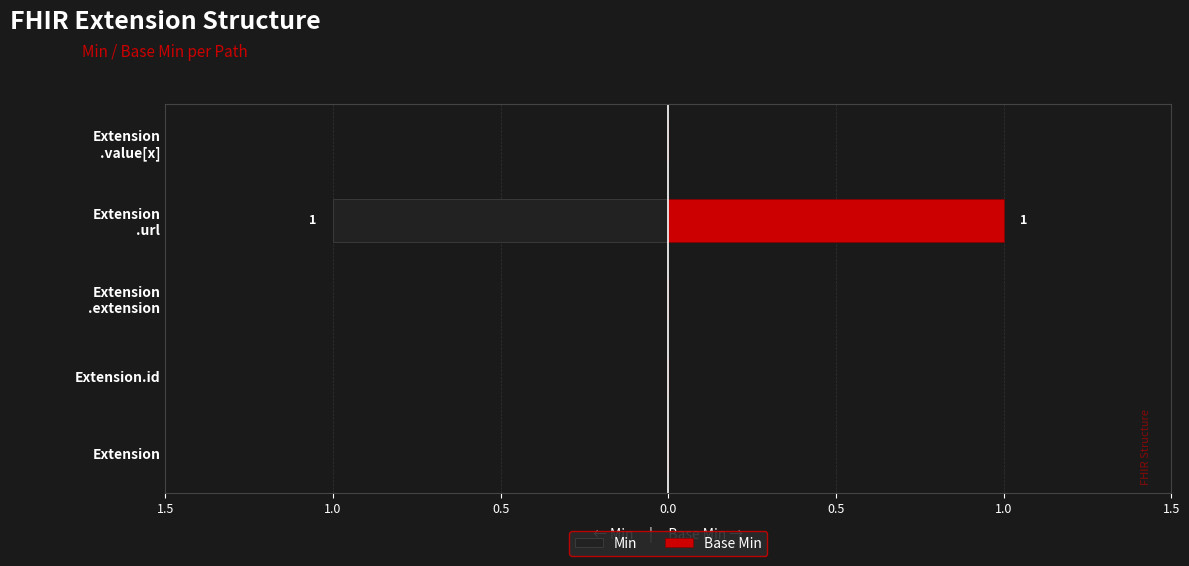

Is it true that Min equals 0 at Extension .extension?

True